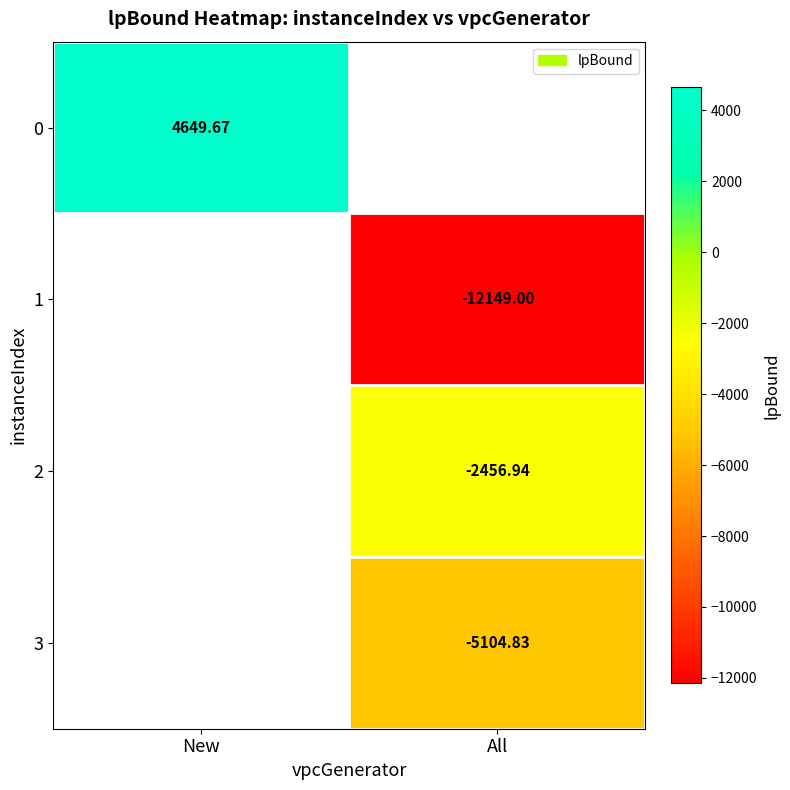

The value of 0 at New is 4649.7. True or false?

True